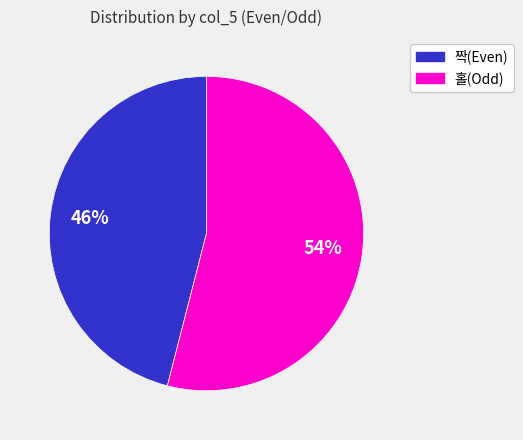

To the nearest percent, what is the average slice percentage?

50%